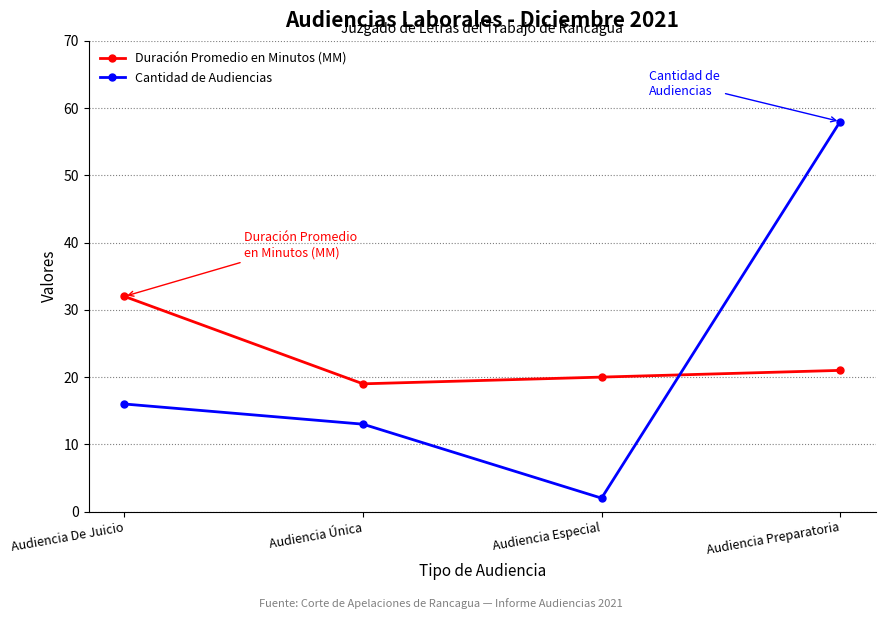

True or false: Cantidad de Audiencias has more than 2 interior local peaks.

False